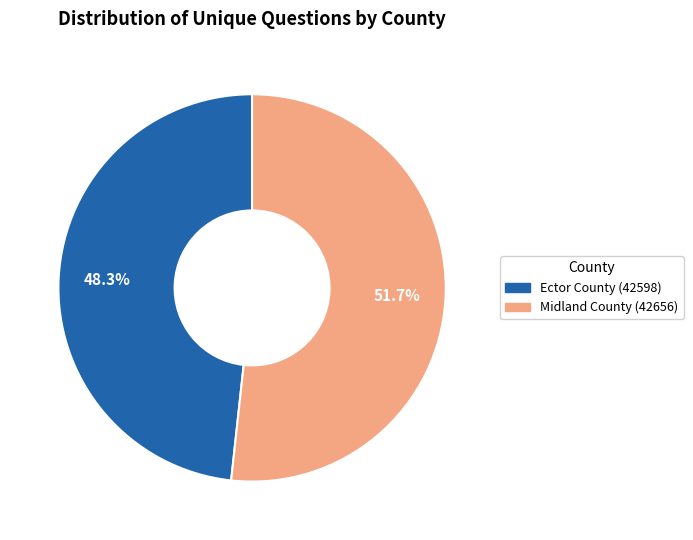

Which slice represents more than half of the pie?

Midland County (42656)